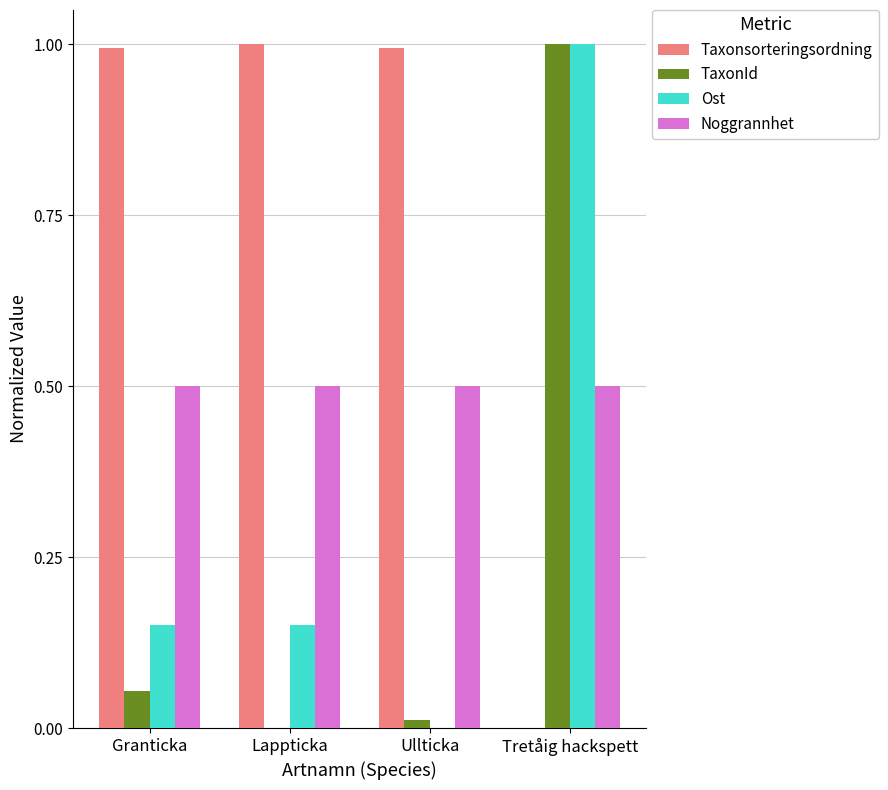

What is the highest value of the TaxonId series?

1.0